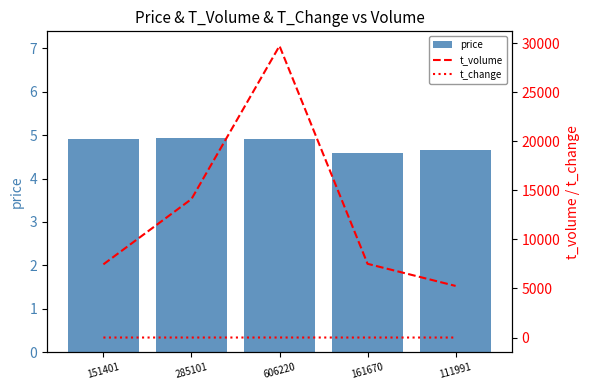

What is the value of the t_change bar at the 3rd from the left?

2.2